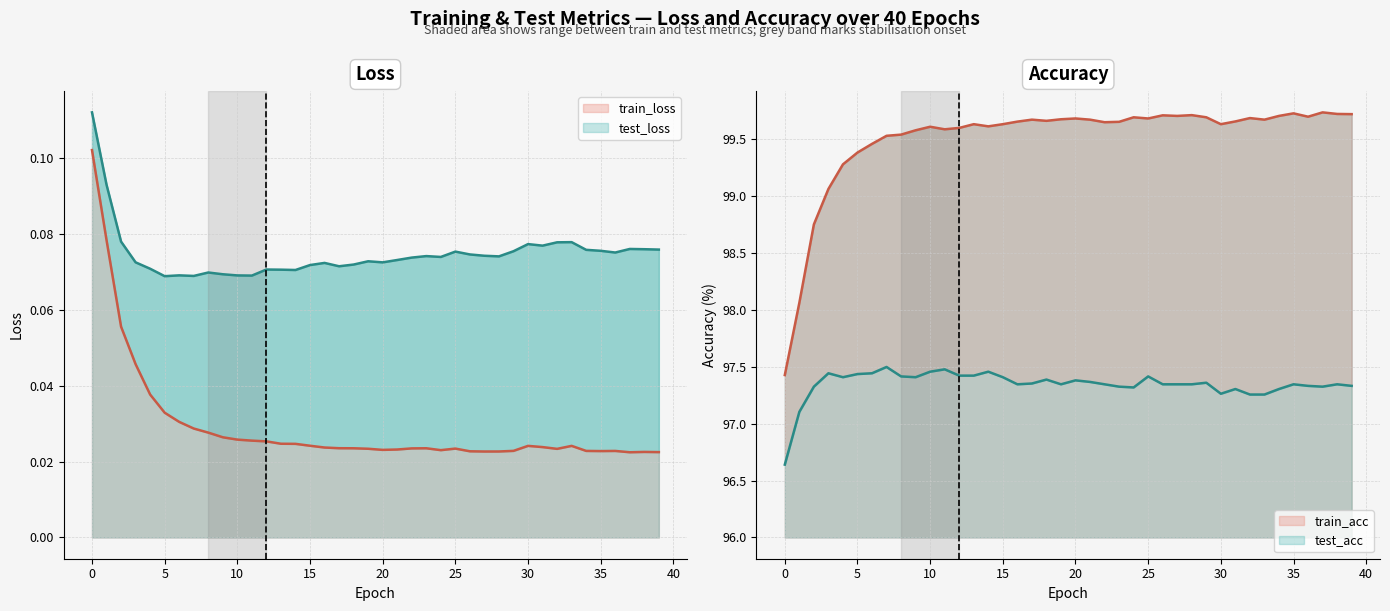

Where is the first local maximum for train_loss?

23